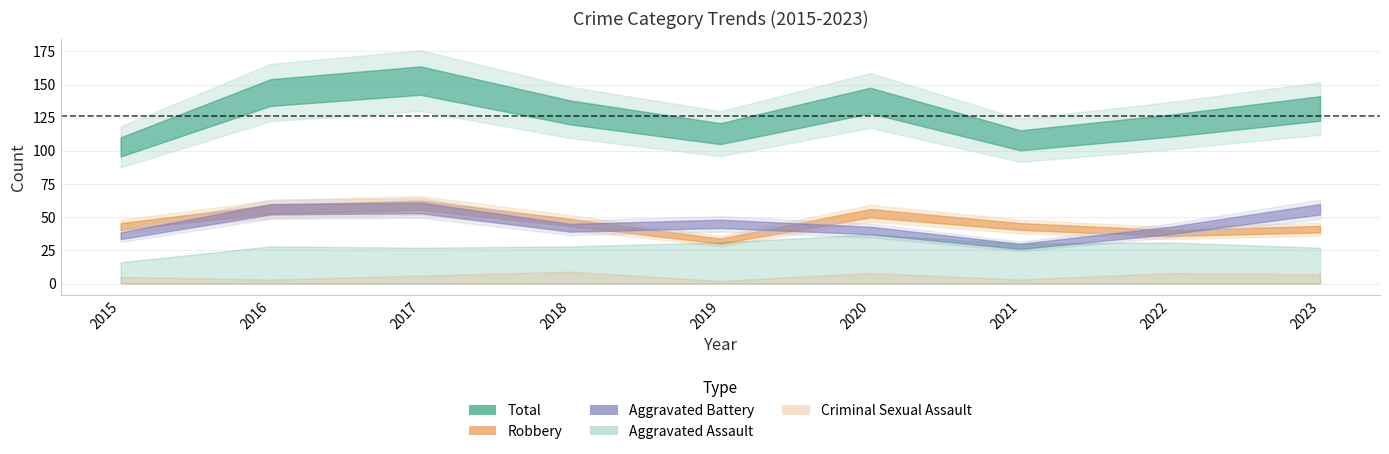

What is the value of the Total point at the 4th from the left?

129